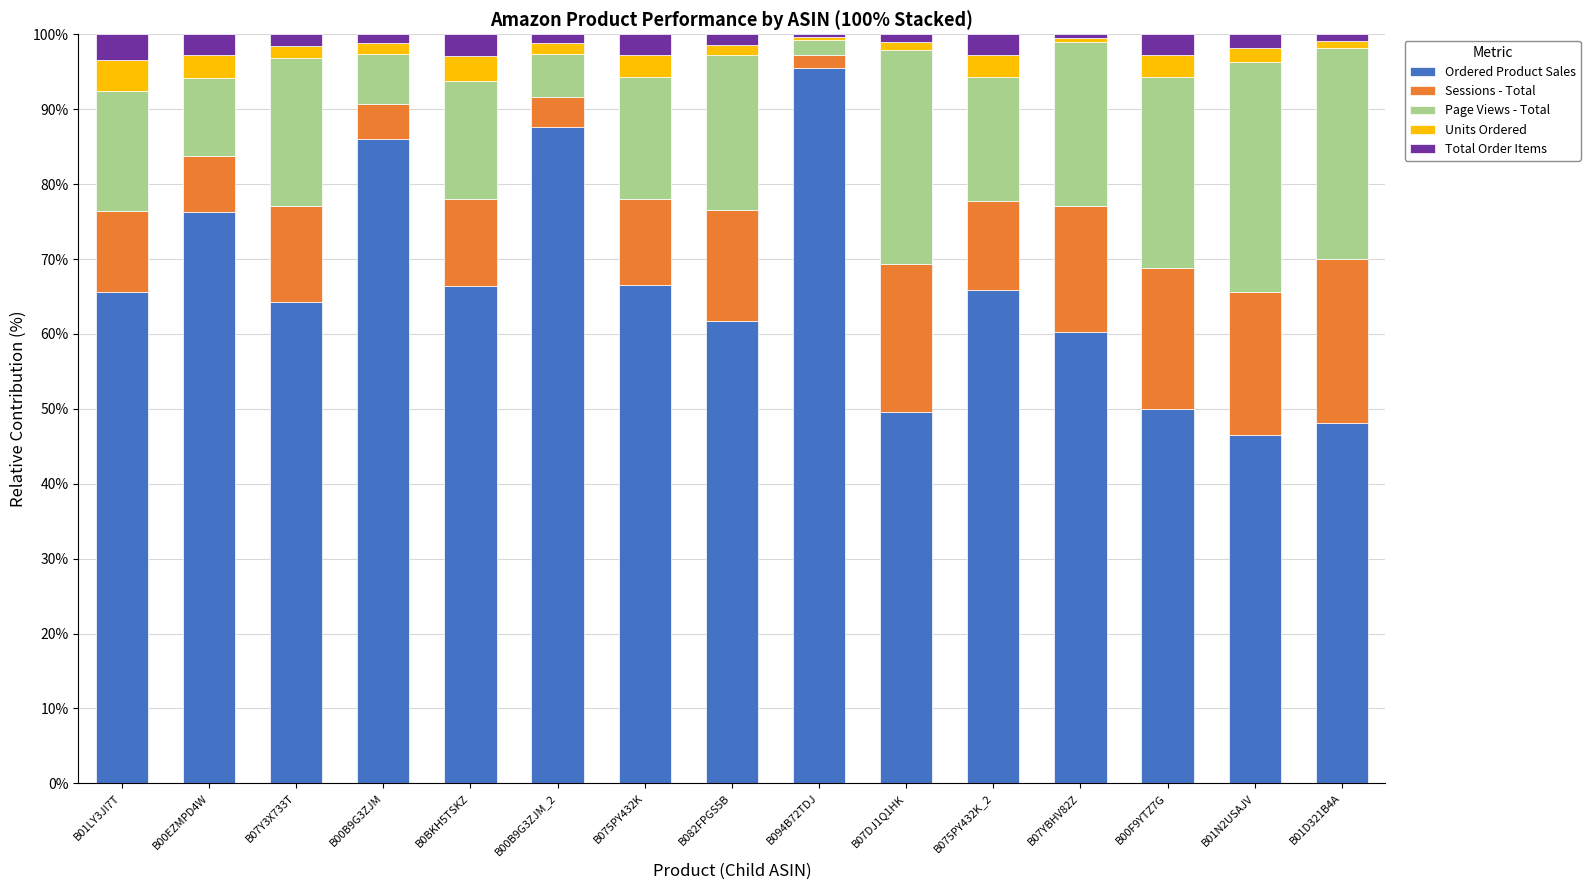

True or false: Ordered Product Sales has a value of 29.0 at B094B72TDJ.

False